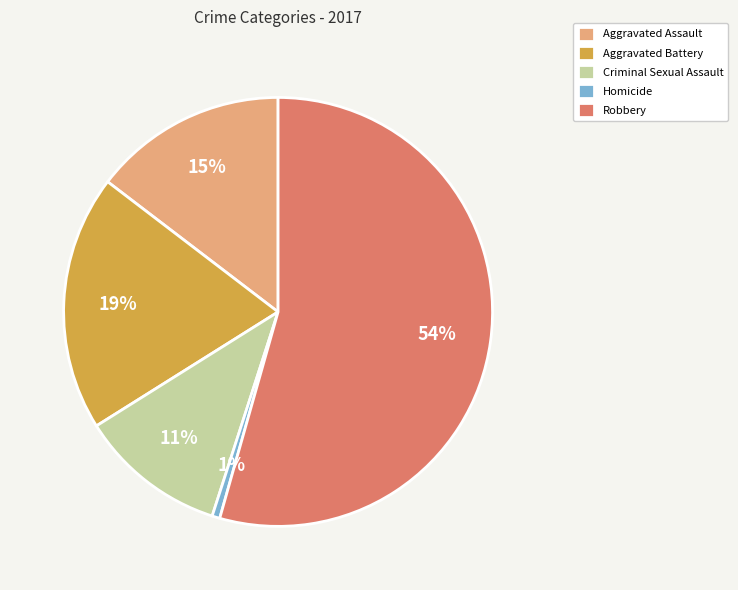

To the nearest percent, what portion does Aggravated Assault represent?

15%